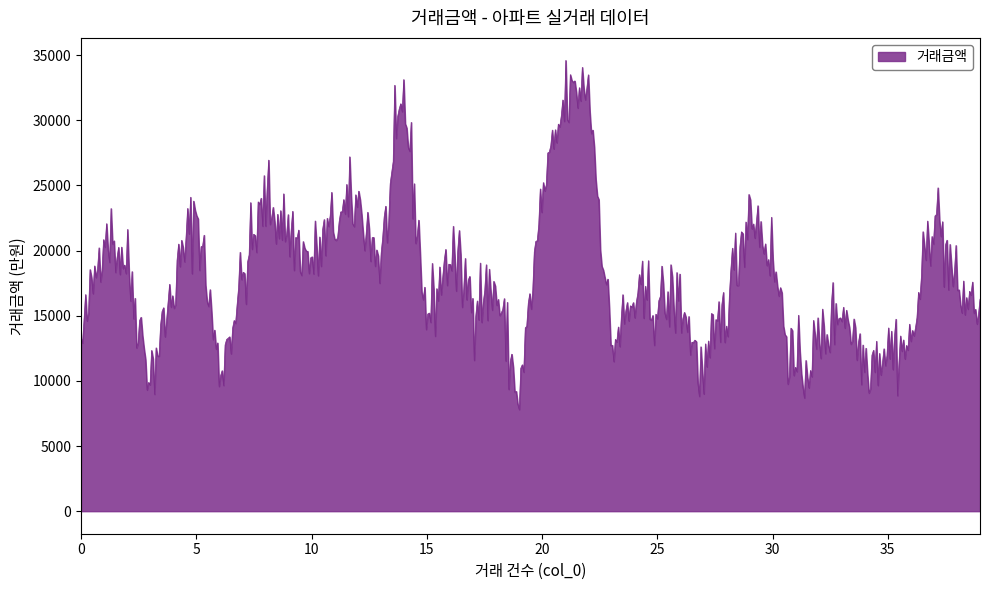

What is the smallest value displayed?

7797.1